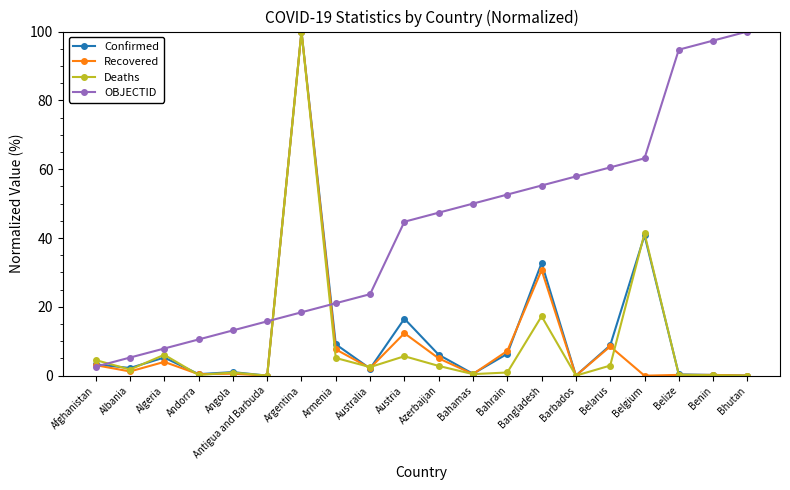

What is the total value across all series at Antigua and Barbuda?

15.8